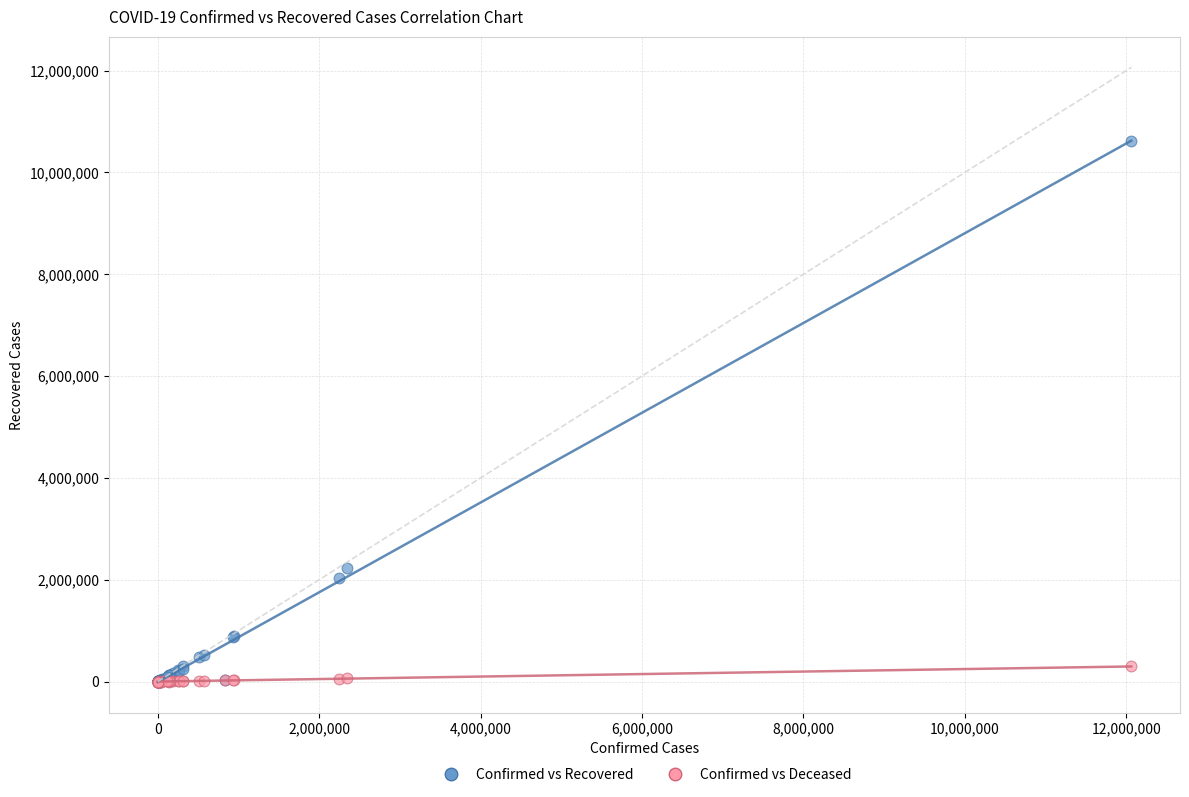

Across all series, what Y value is closest to 5305798?

2235343